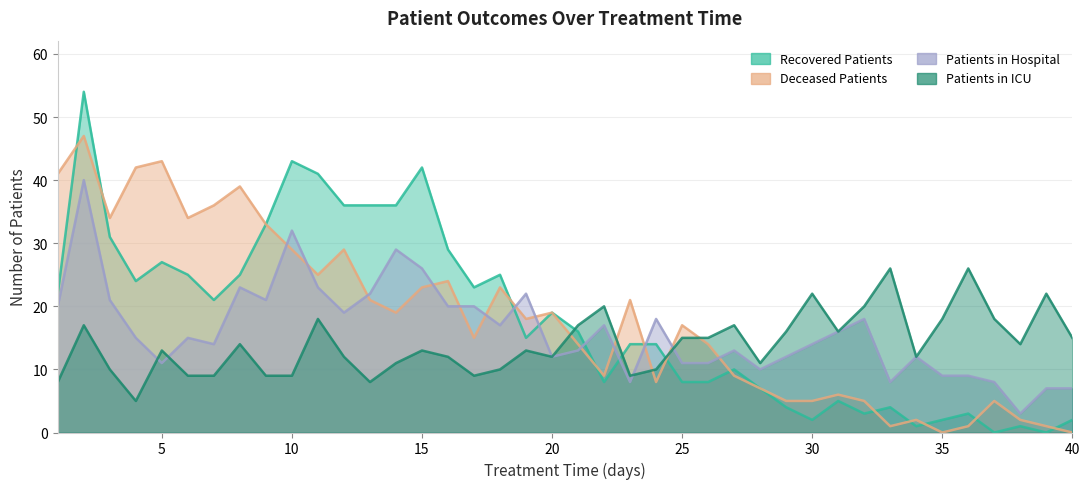

Does the chart display data point markers on the line(s)?

No